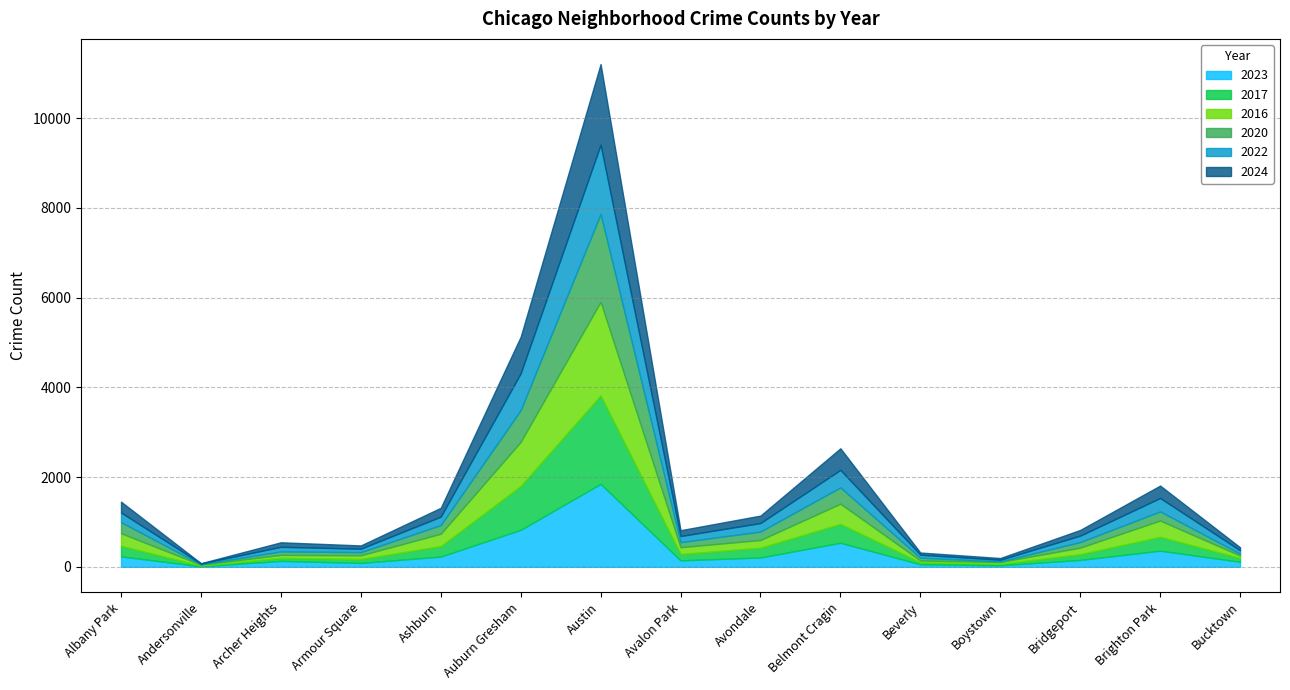

How many times do 2017 and 2016 cross each other?

7